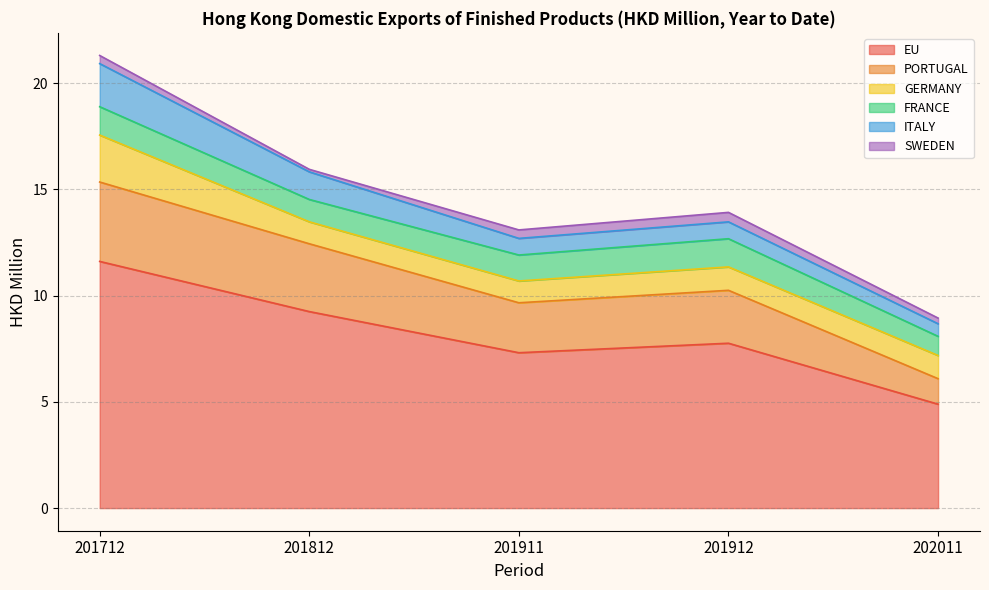

Between 201912 and 201712, which is larger?

201712